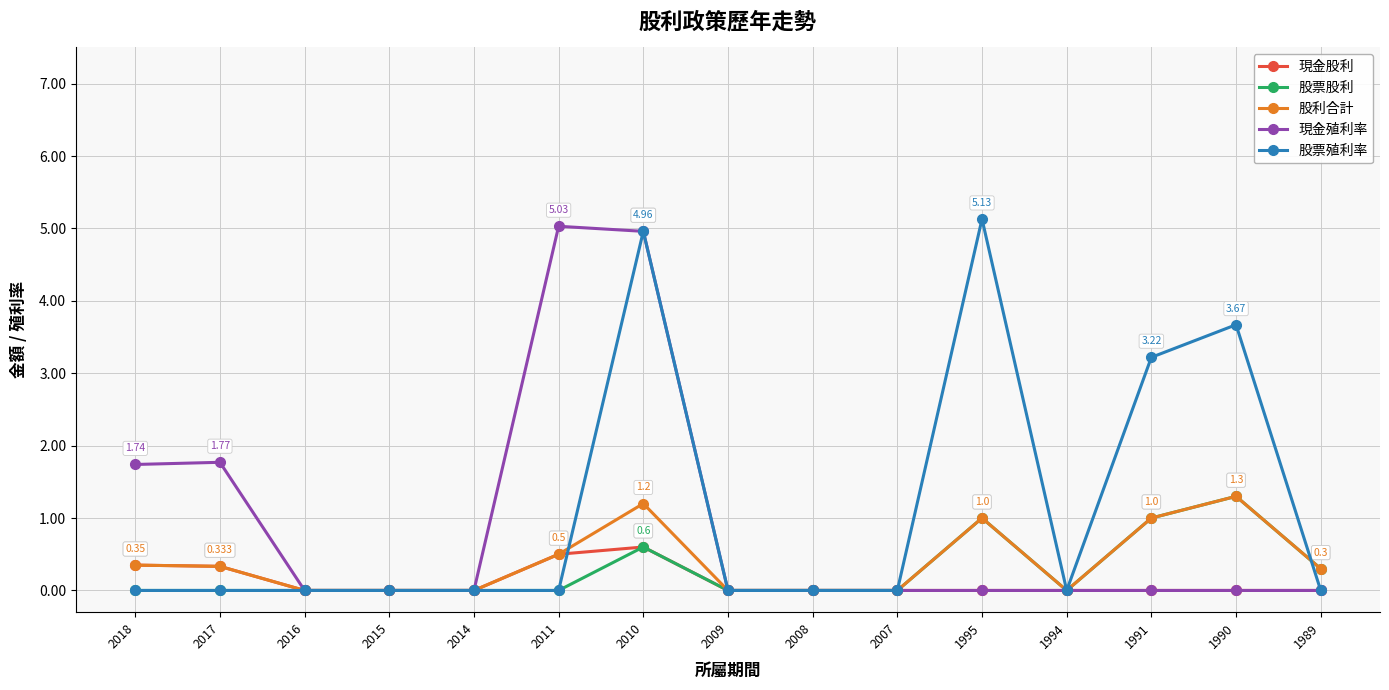

Which series changed the most between 2008 and 1990?

股票殖利率